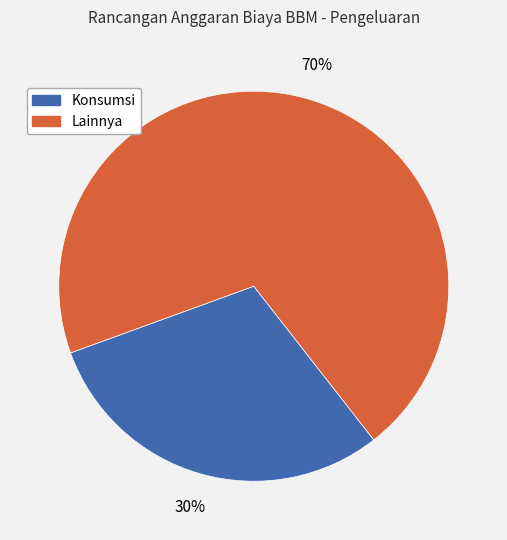

To the nearest percent, what is the difference between the largest and smallest slice percentages?

40%